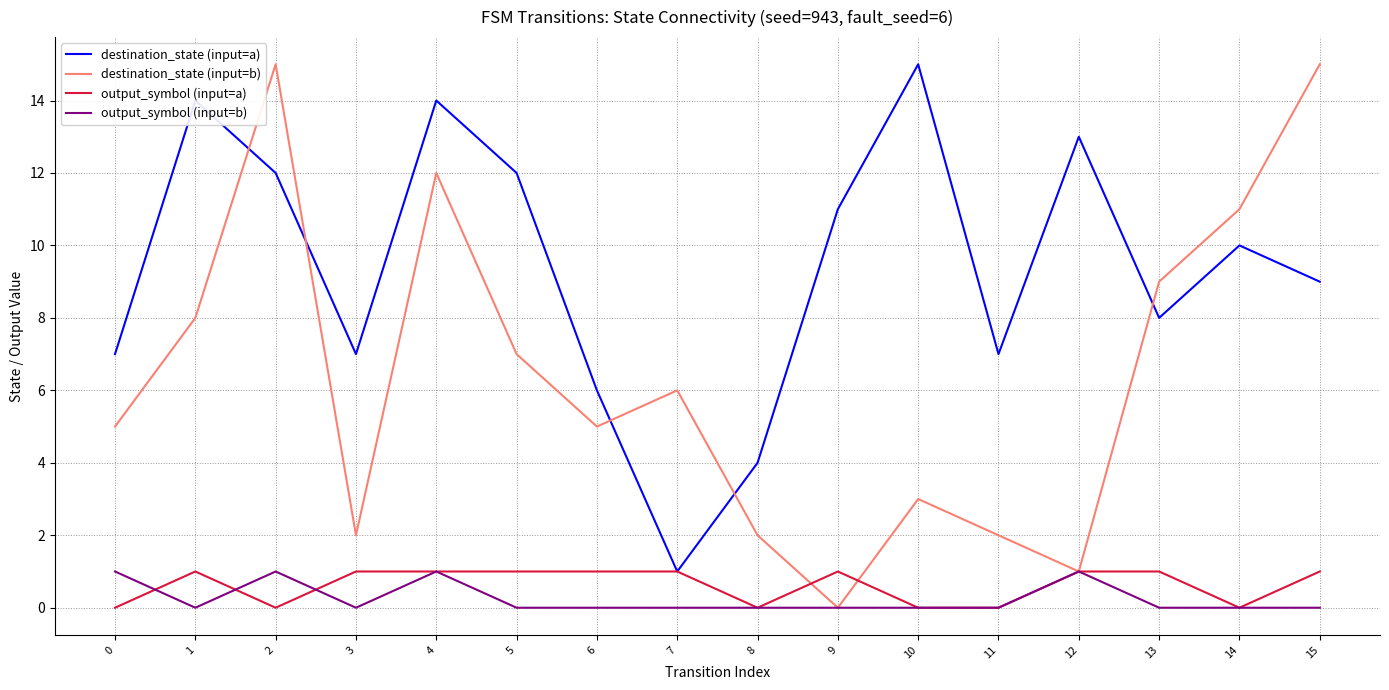

How many times do destination_state (input=b) and destination_state (input=a) cross each other?

5